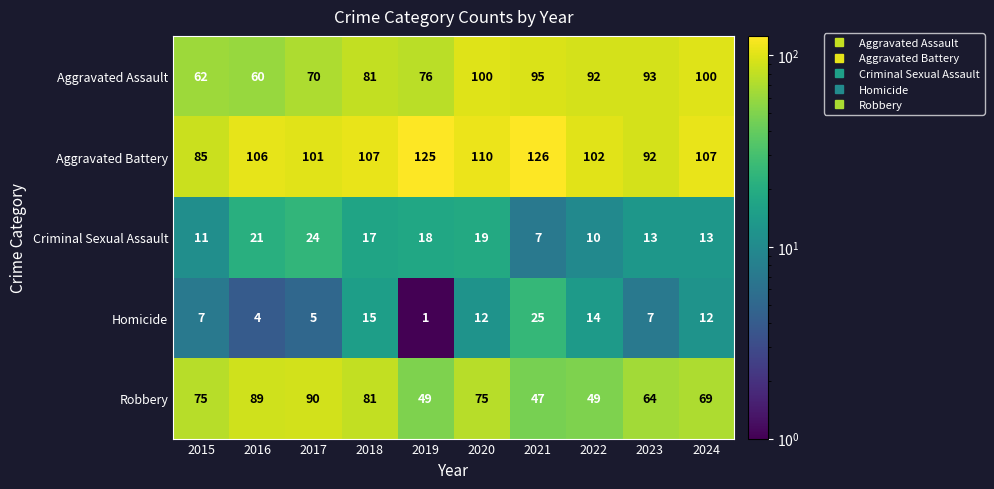

The value of Homicide at 2021 is 25. True or false?

True